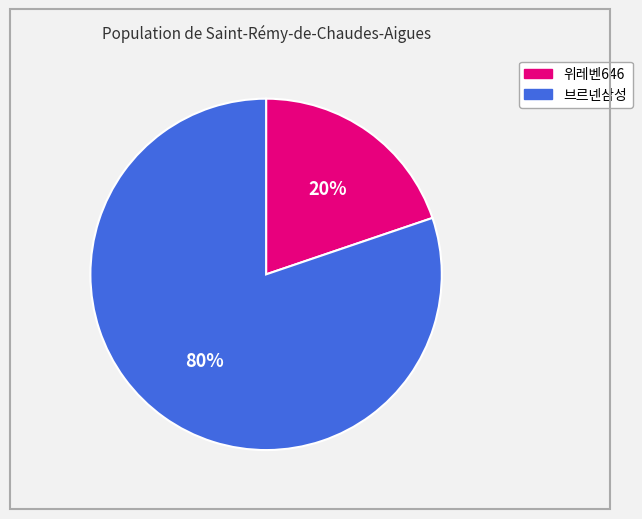

Count the number of slices in the pie.

2